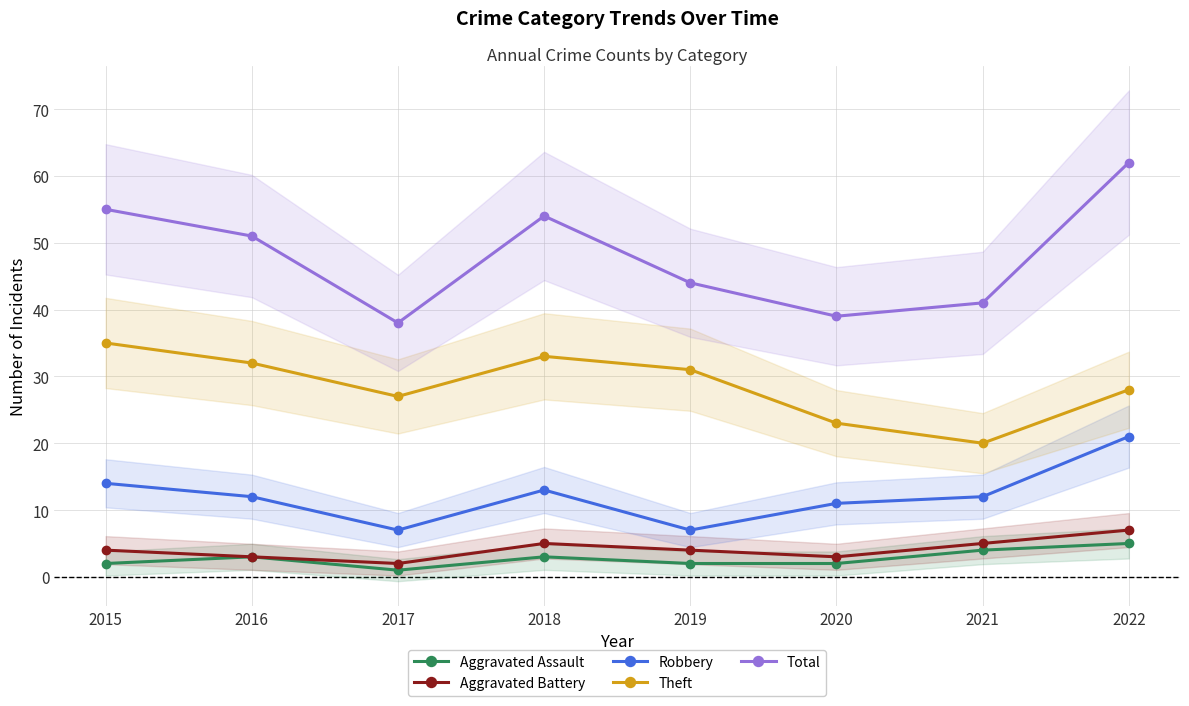

At which label does Robbery first exceed 12?

2015